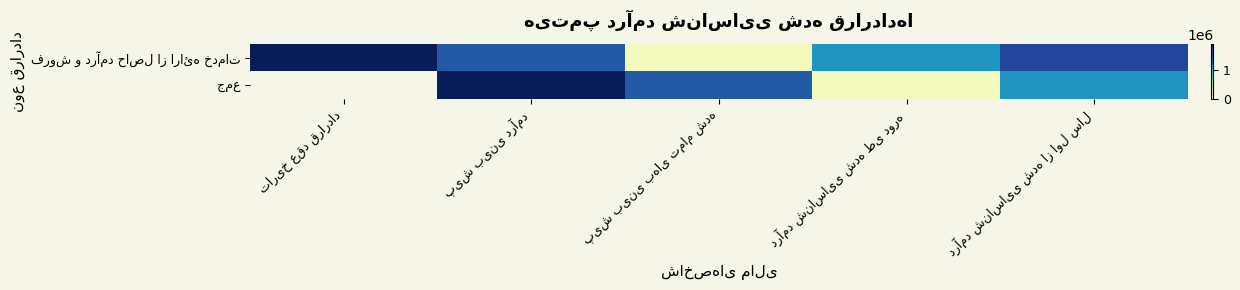

What is the difference between the فروش و درآمد حاصل از ارائه خدمات values at پیش بینی بهای تمام شده and پیش بینی درآمد?

1264950.0